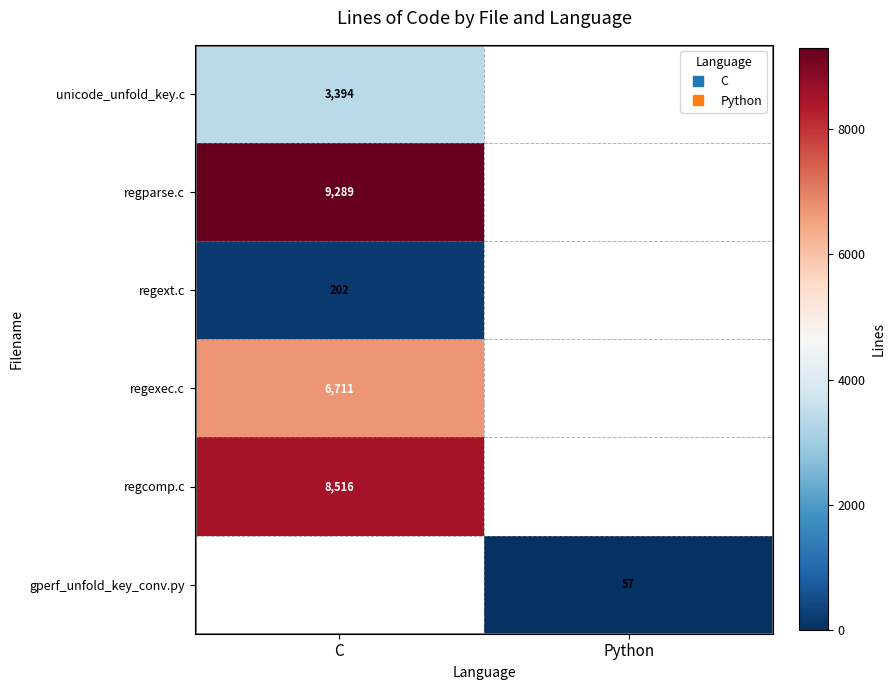

How many values in regparse.c are above zero?

1